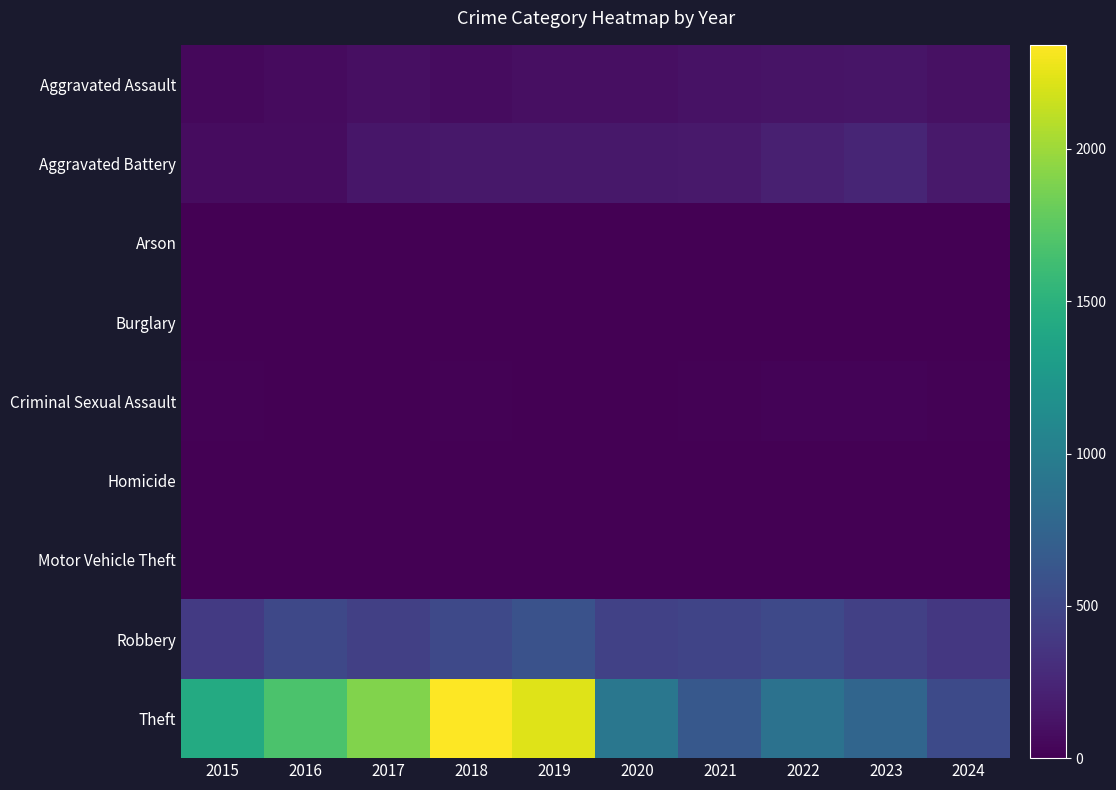

At which category is the sum across all series the highest?

2018